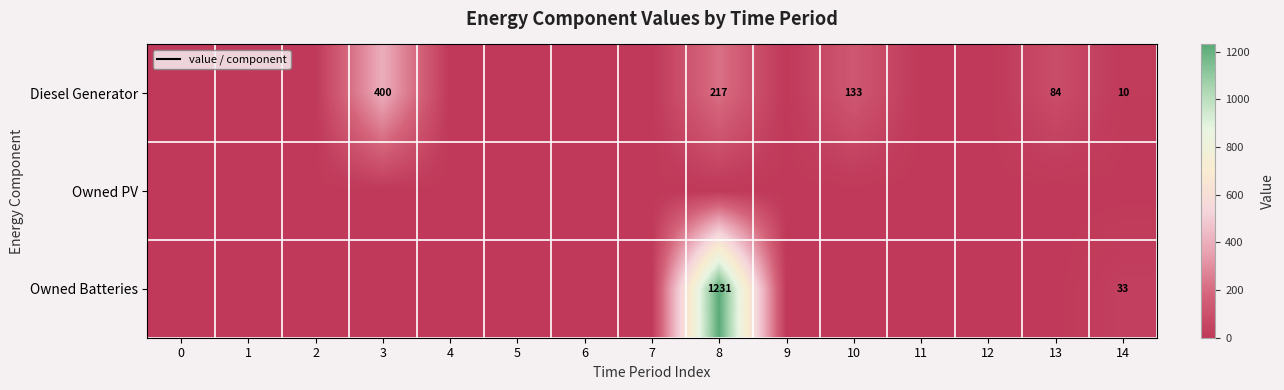

At which category does the chart reach its peak across all series?

8